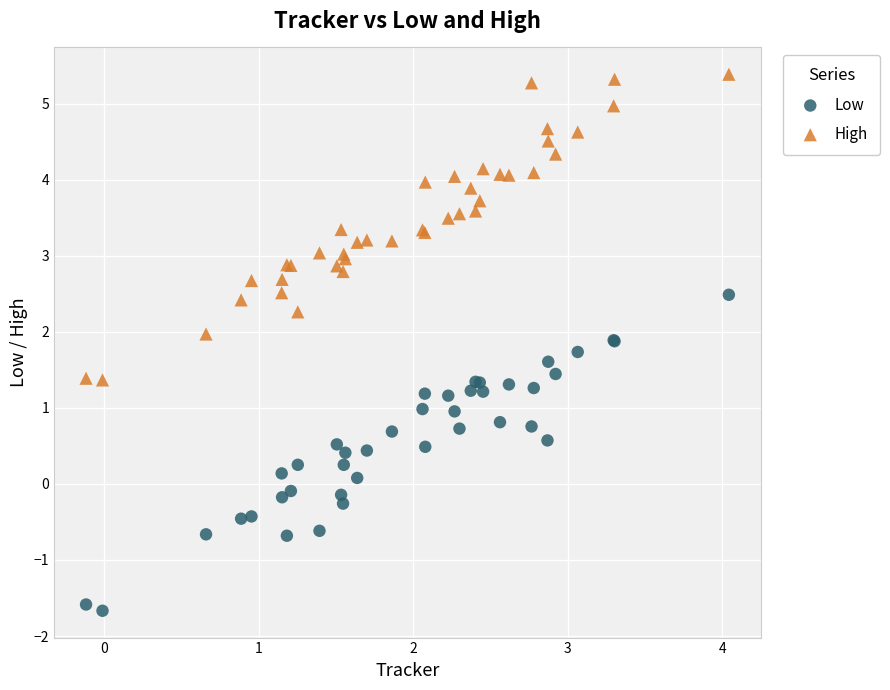

Which series contains the highest Y value?

High